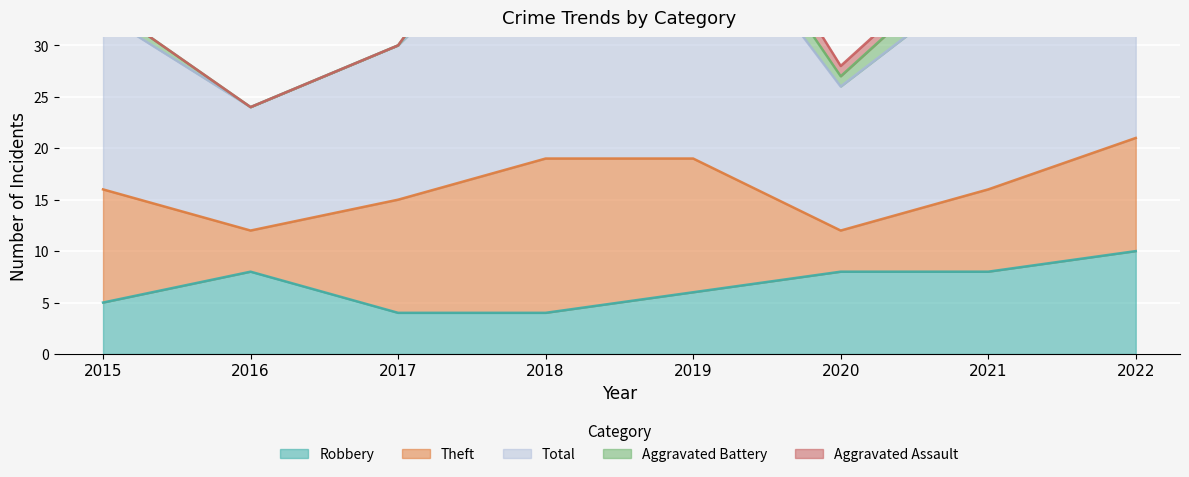

At which category is the sum across all series the highest?

2022